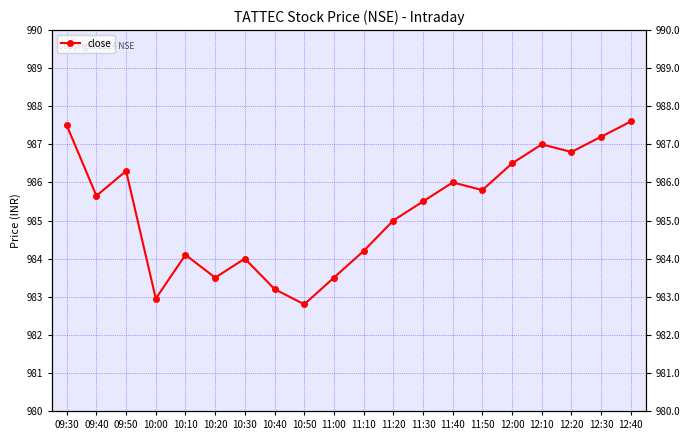

Reading right to left, what are all the values shown in this chart?

12:40=987.6	12:30=987.2	12:20=986.8	12:10=987.0	12:00=986.5	11:50=985.8	11:40=986.0	11:30=985.5	11:20=985.0	11:10=984.2	11:00=983.5	10:50=982.8	10:40=983.2	10:30=984.0	10:20=983.5	10:10=984.1	10:00=983.0	09:50=986.3	09:40=985.6	09:30=987.5